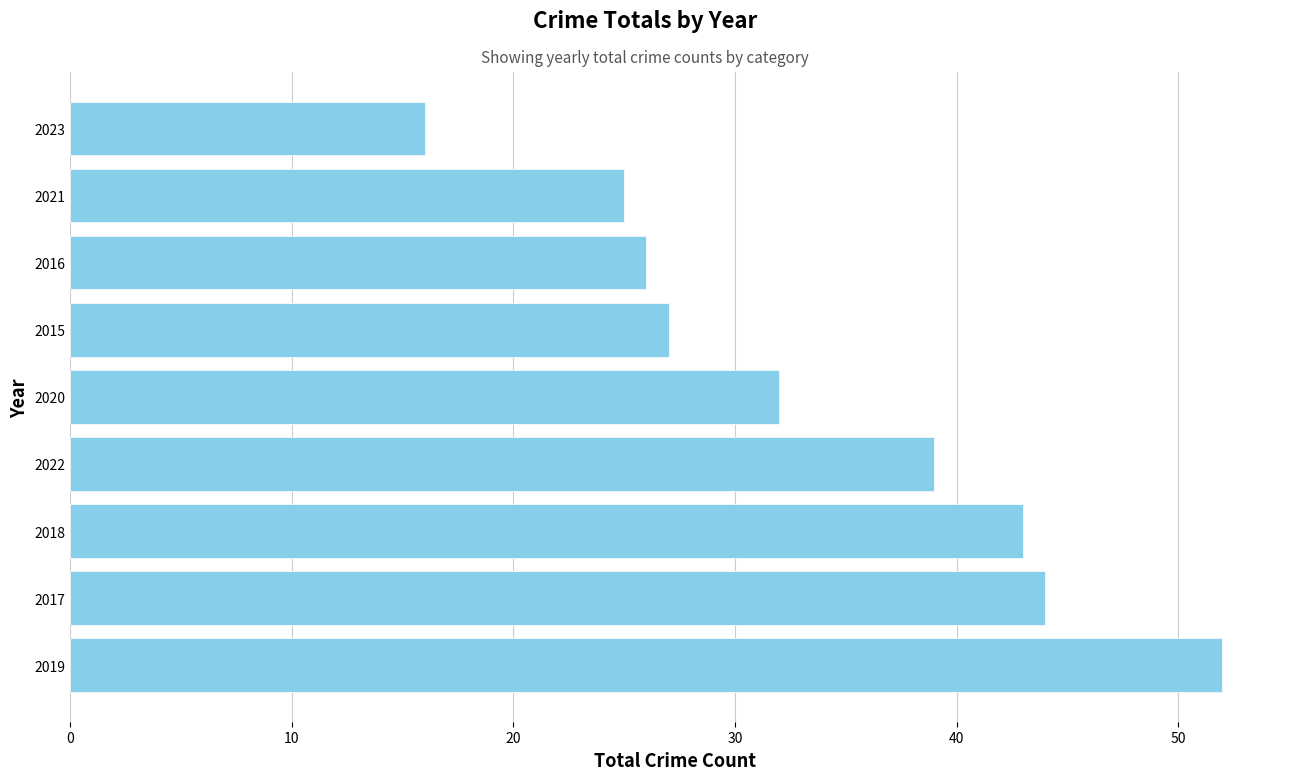

How many distinct data groups are displayed?

1